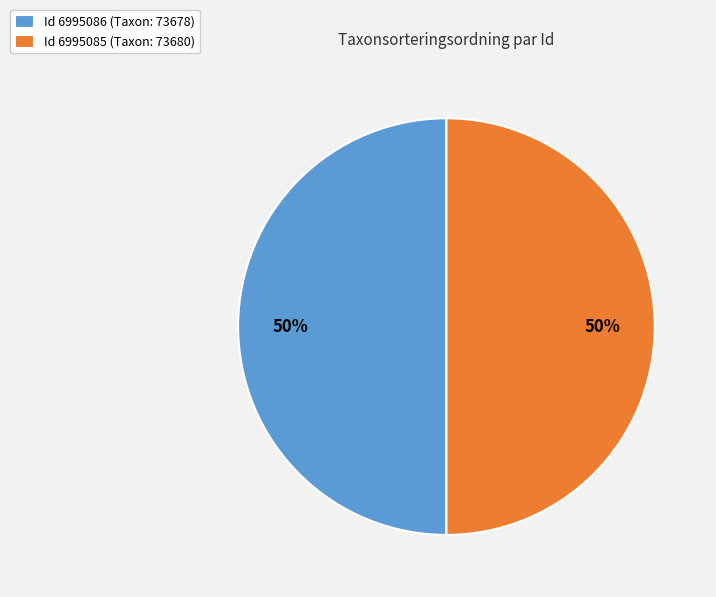

Combined, do Id 6995086 (Taxon: 73678) and Id 6995085 (Taxon: 73680) account for over 50%?

Yes